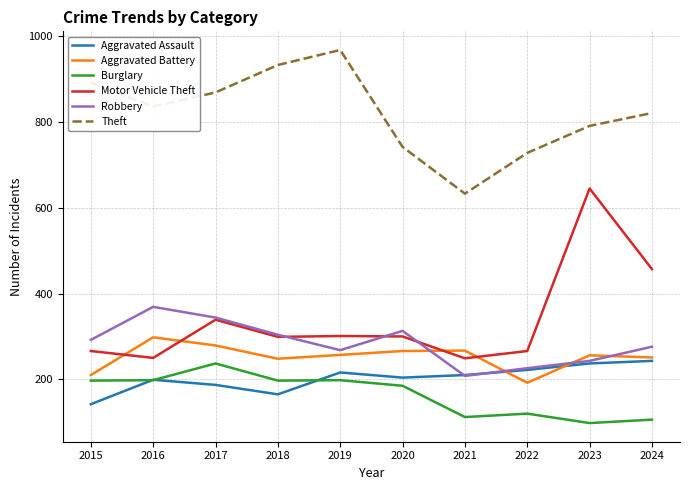

Which category has the lowest value in the Aggravated Assault series?

2015